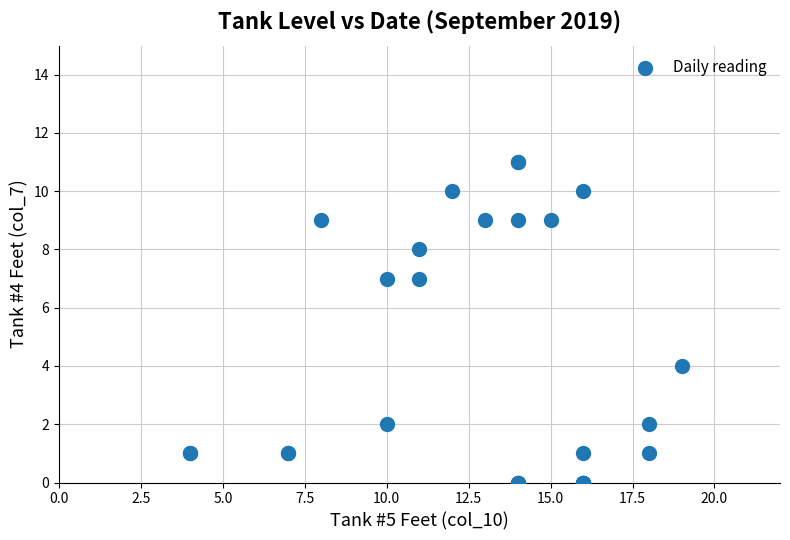

What Y value in the scatter plot is closest to 5?

4